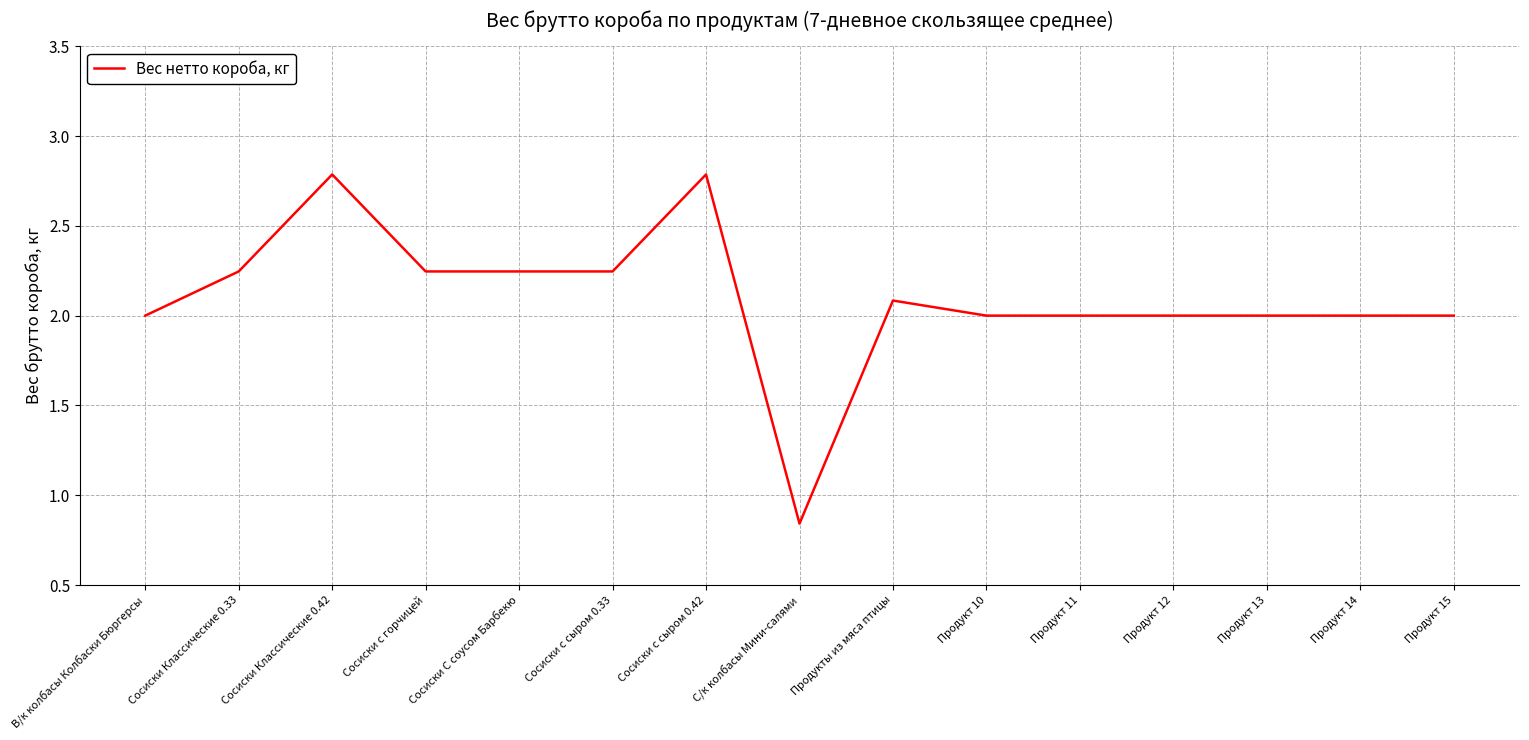

Is it true that the value at Сосиски с сыром 0.42 is 2.8?

True